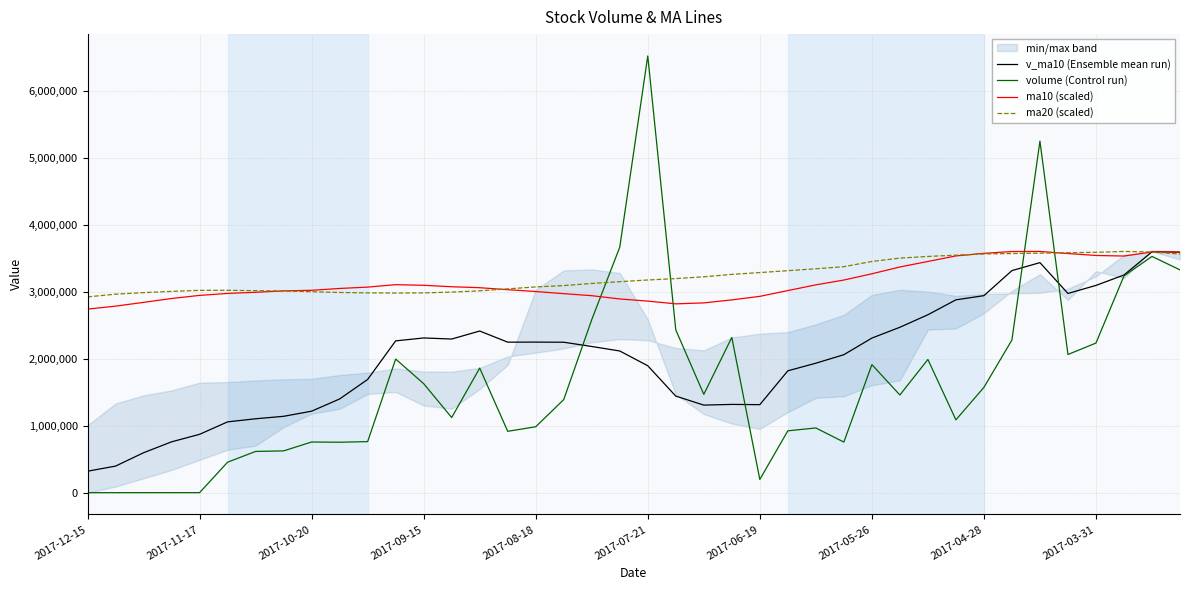

The value of v_ma10 (Ensemble mean run) at 2017-11-17 is 197060.2. True or false?

False